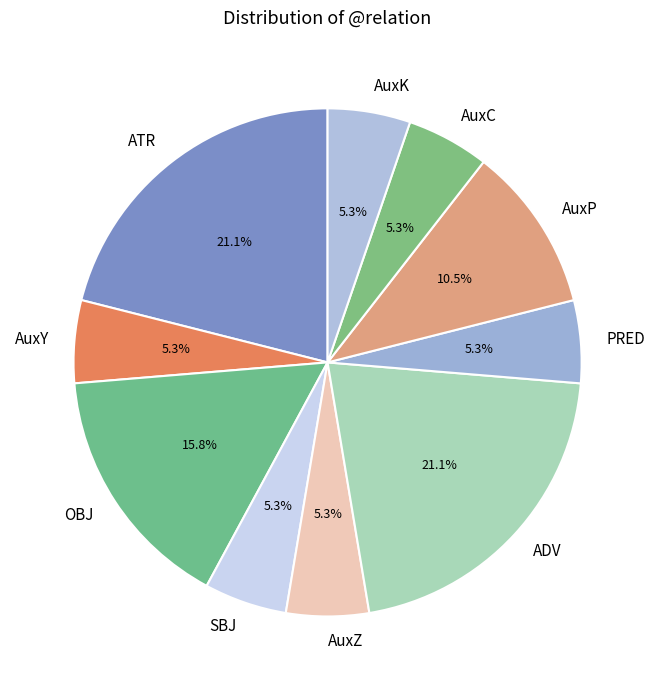

Count the number of slices in the pie.

10